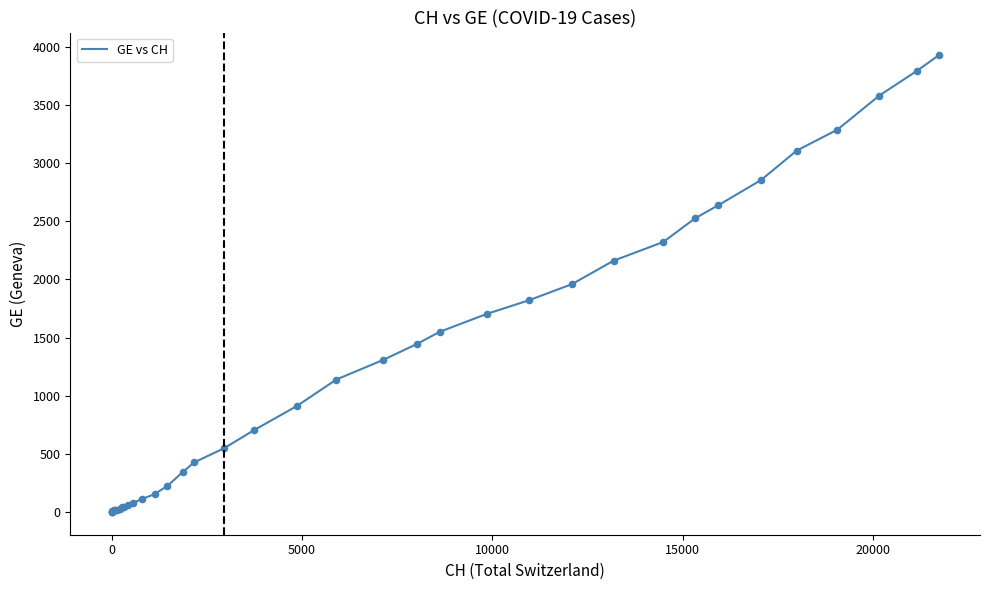

What is the maximum value shown in the chart?

3928